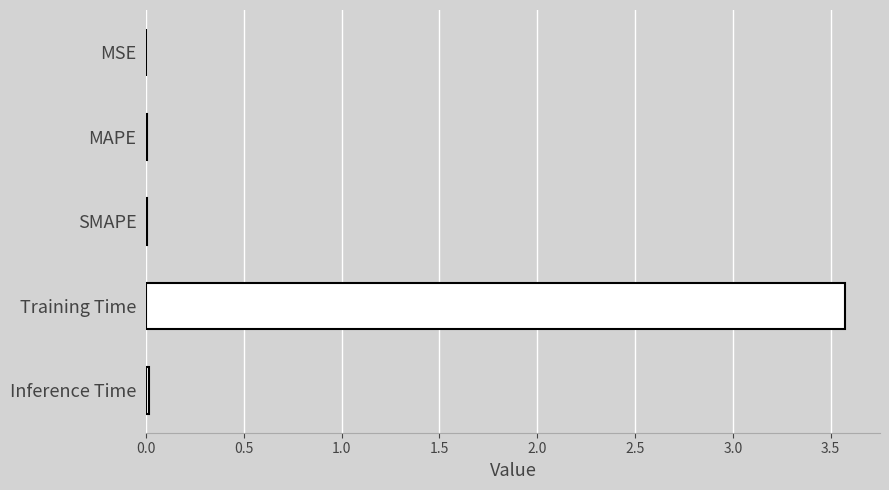

How many distinct data groups are displayed?

1